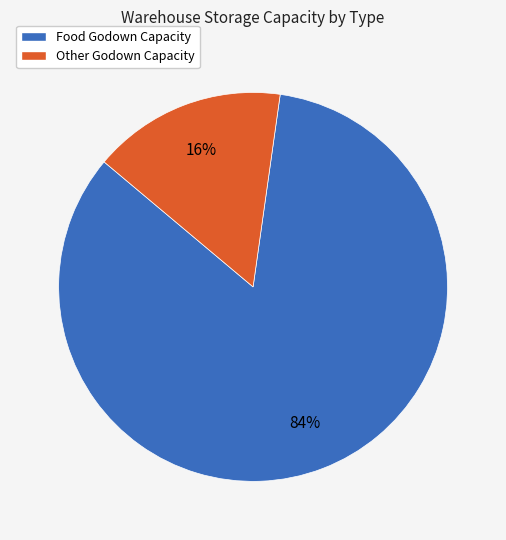

To the nearest percent, what is the average slice percentage?

50%